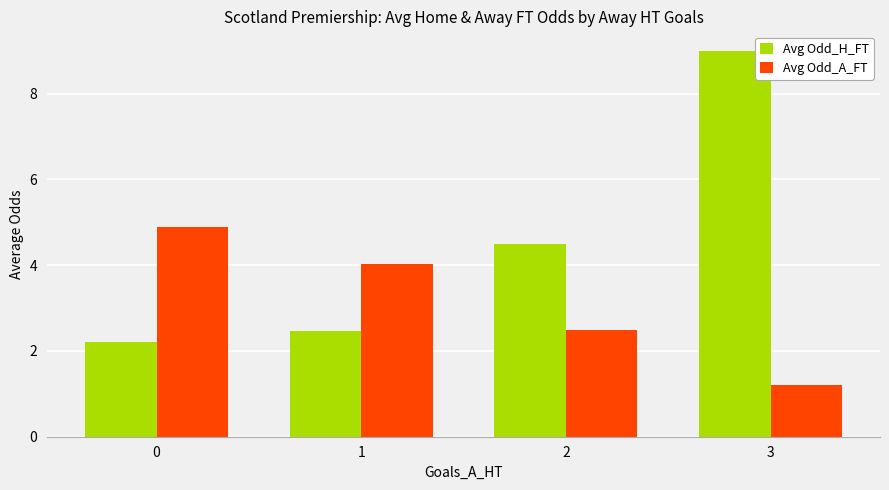

How many bars are there in each group?

2